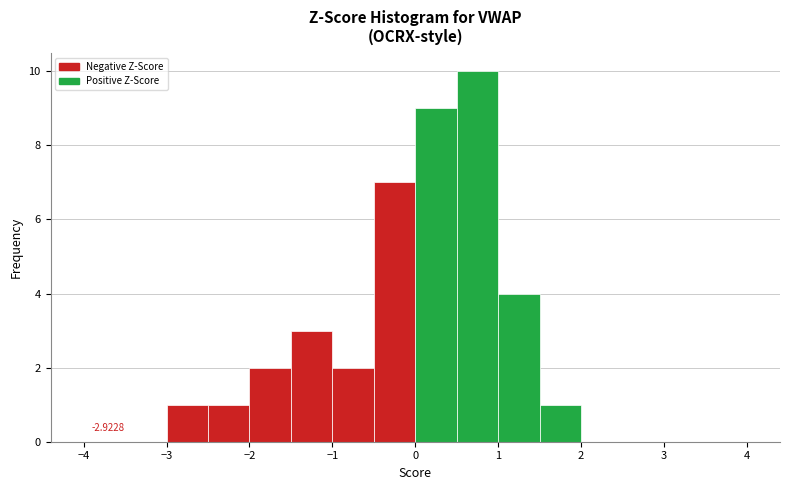

Over which range of the x-axis is the bar tallest?

0.5 to 1.0